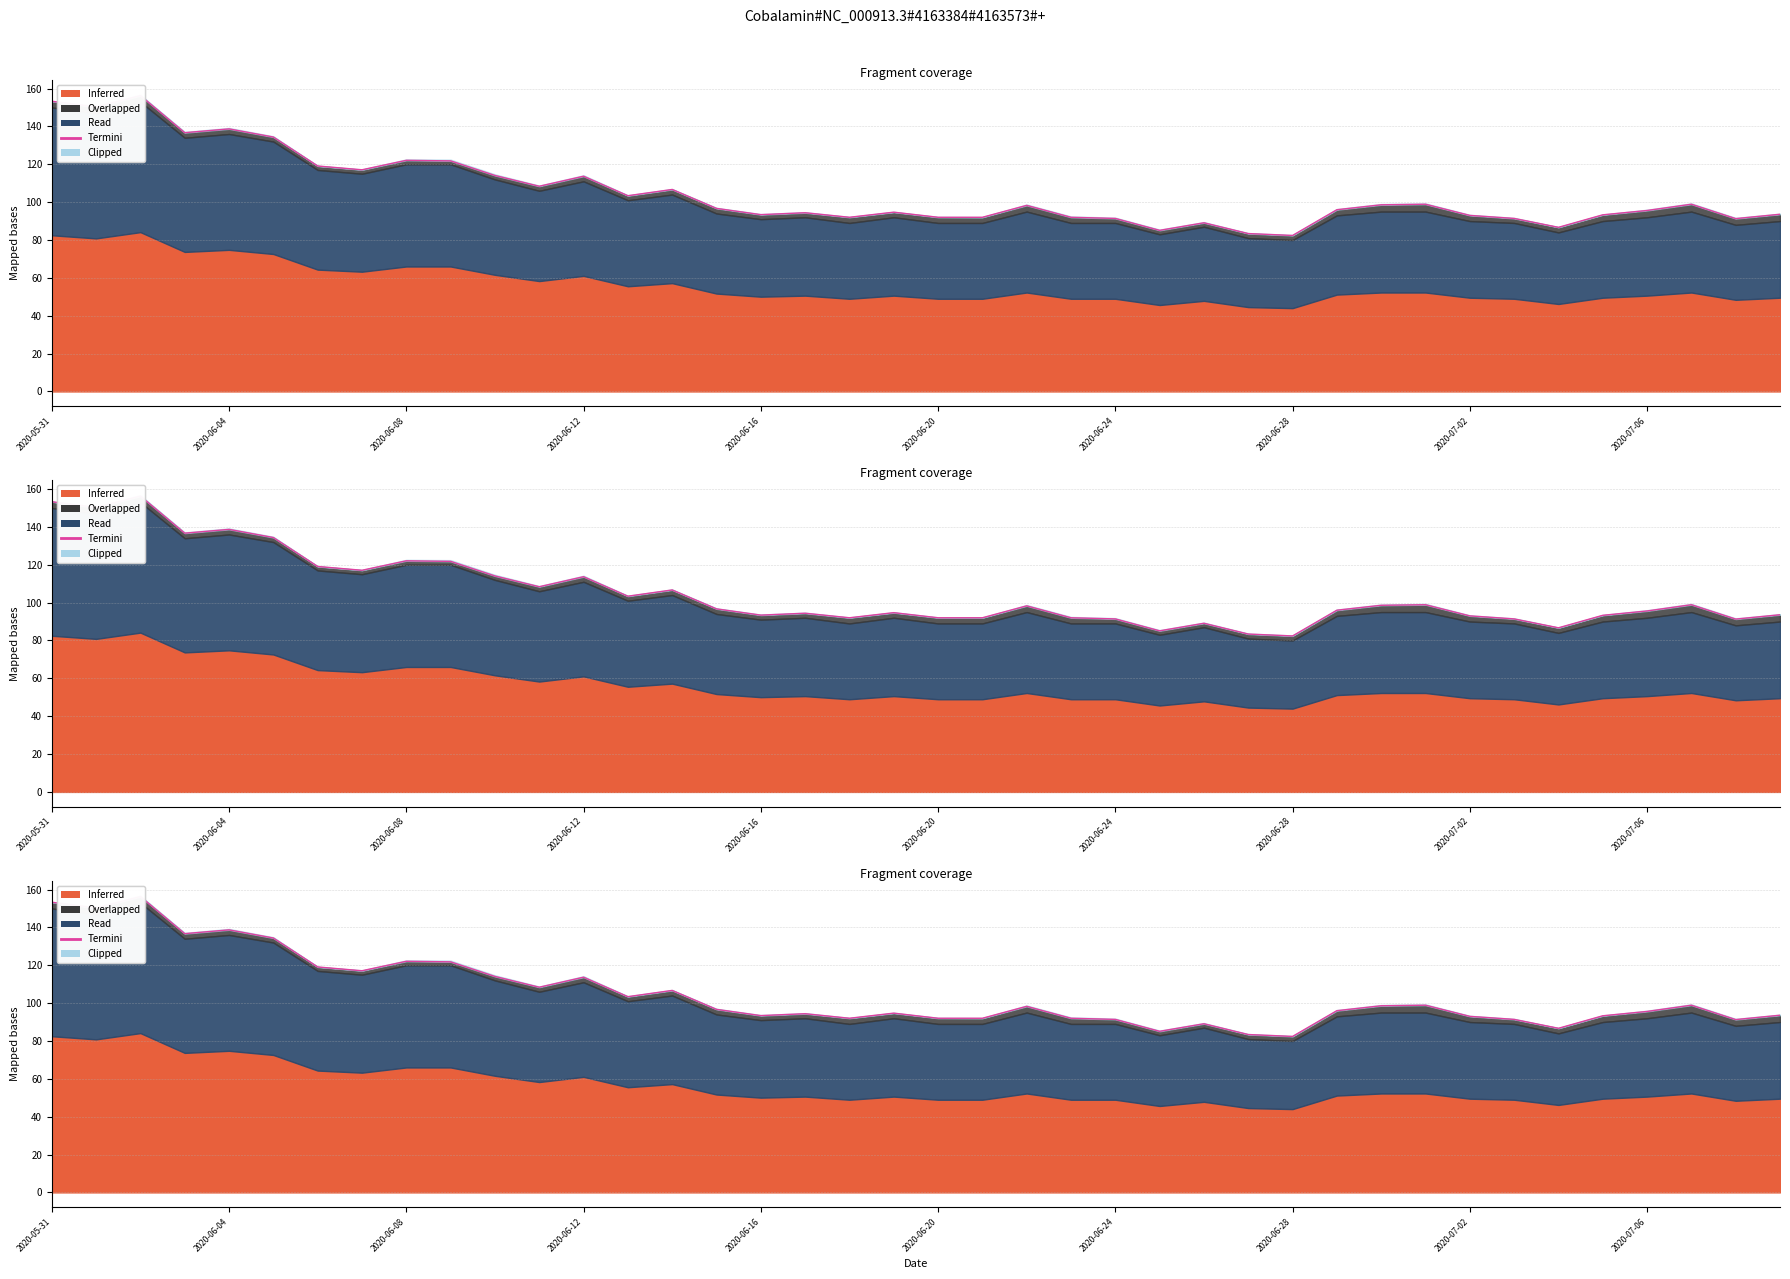

How many lines are shown in the chart?

1